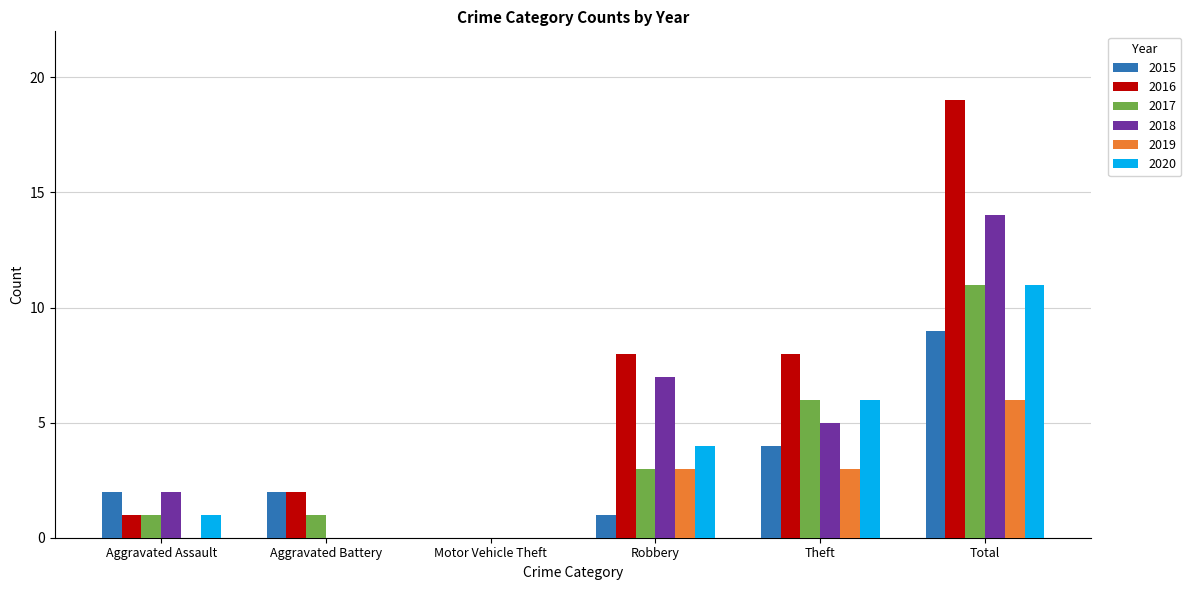

Which series has the largest range (max minus min)?

2016